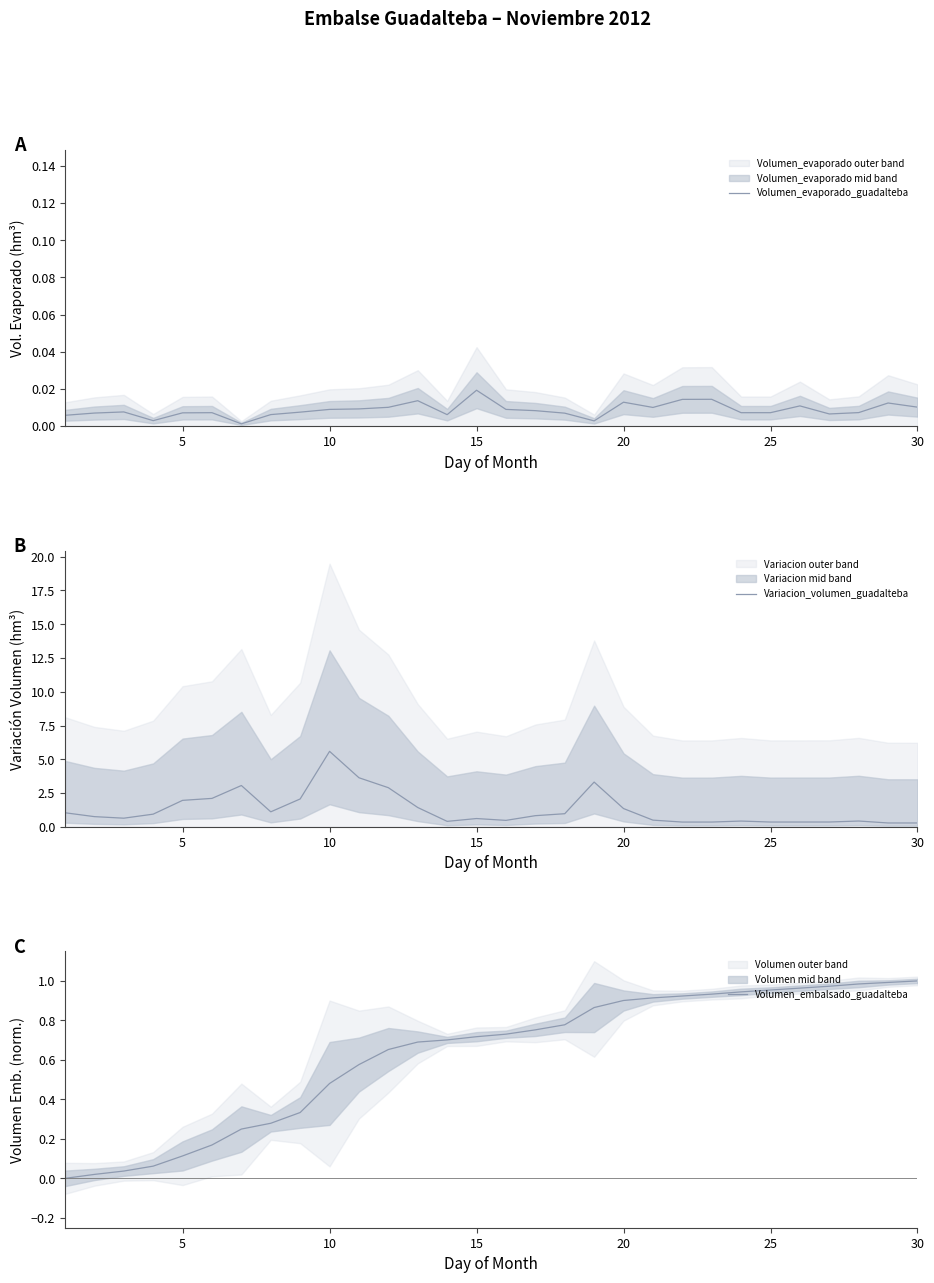

Which category has the highest value in the Variacion_volumen_guadalteba series?

10